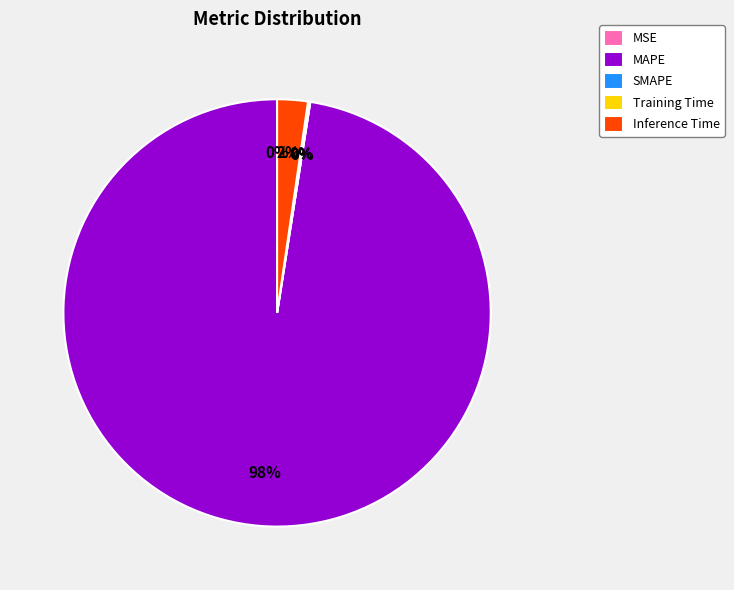

What percentage is the MAPE slice, to the nearest percent?

98%